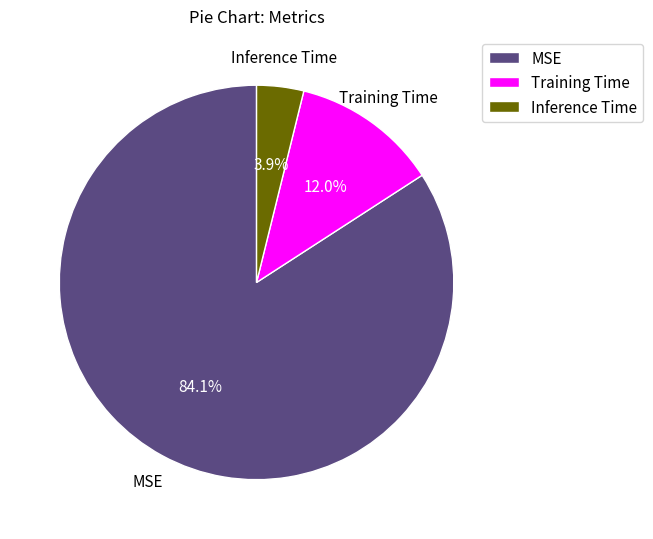

Is there any slice that represents more than half of the pie?

Yes